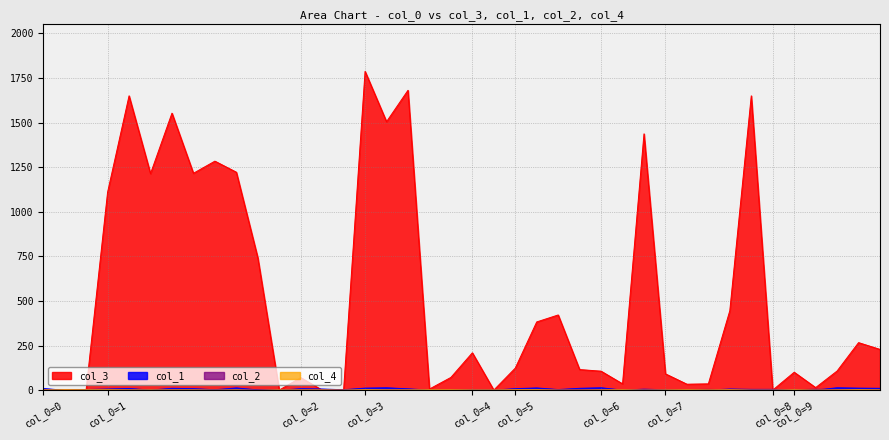

How many lines are shown in the chart?

4